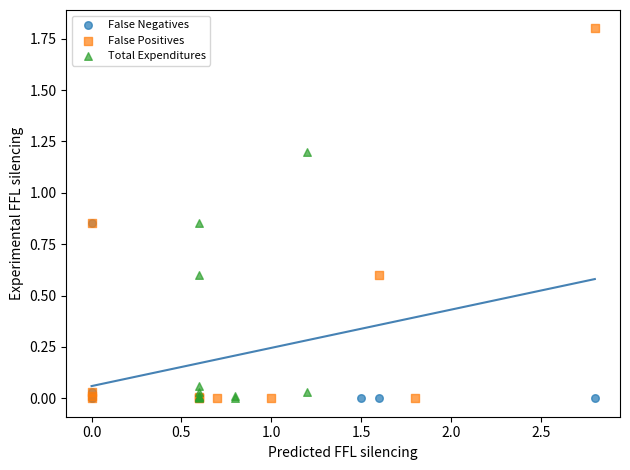

Which series reaches the maximum Y coordinate?

False Positives